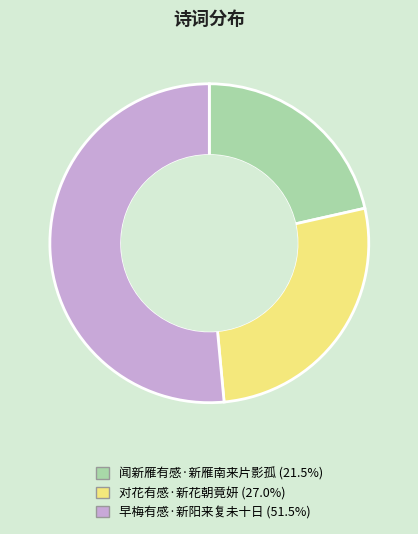

Is it true that 对花有感·新花朝竟妍 is 27% of the pie?

True